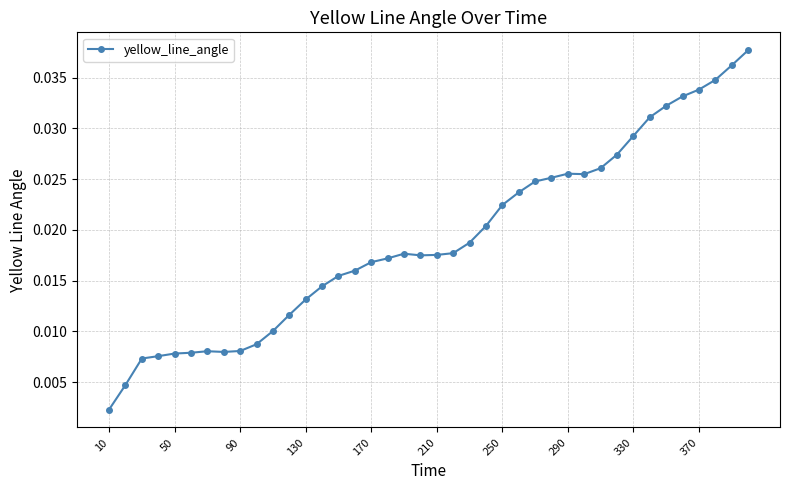

True or false: there are more than 0 points higher than both neighbors.

True